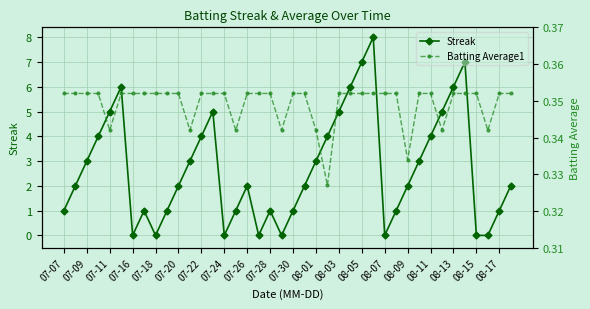

How many interior local peaks does the Streak series have?

7